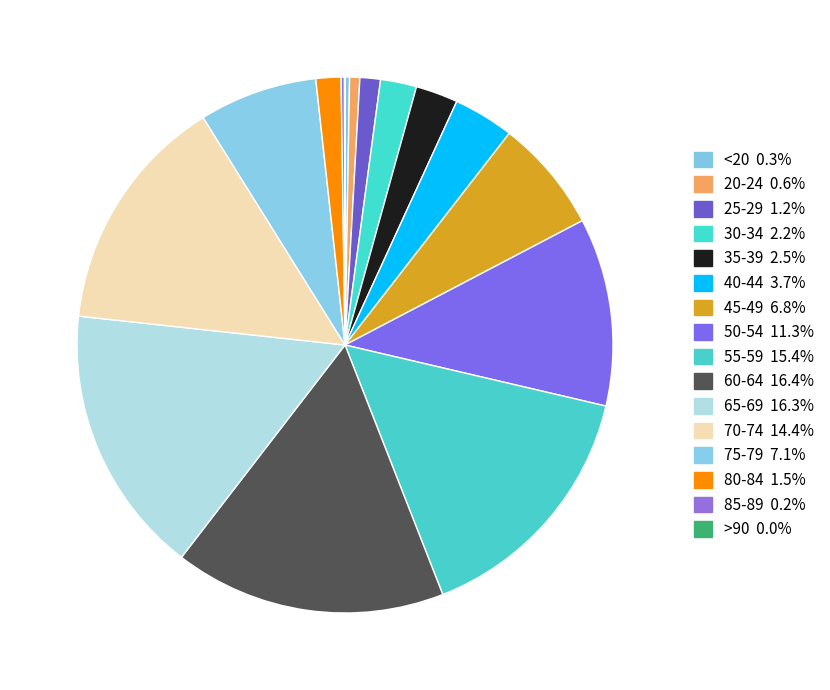

The 80-84 slice represents 2% of the pie. True or false?

True